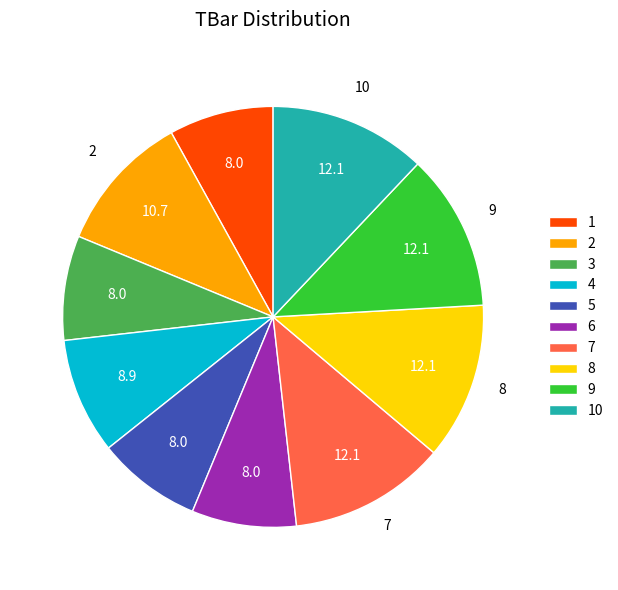

Is there a majority slice in this chart?

No